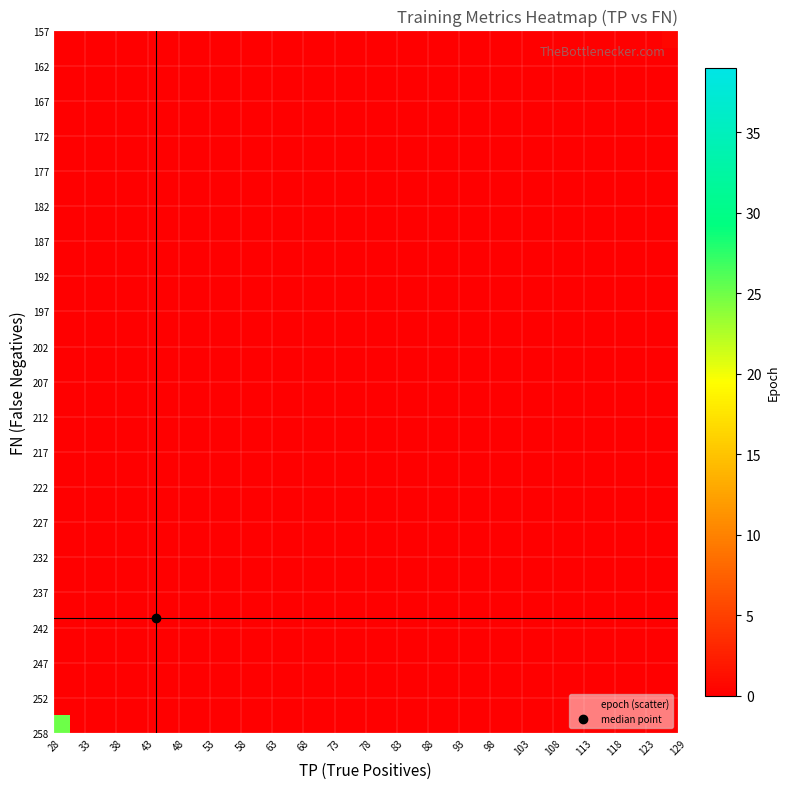

Which series has the widest spread of values?

TP_bins